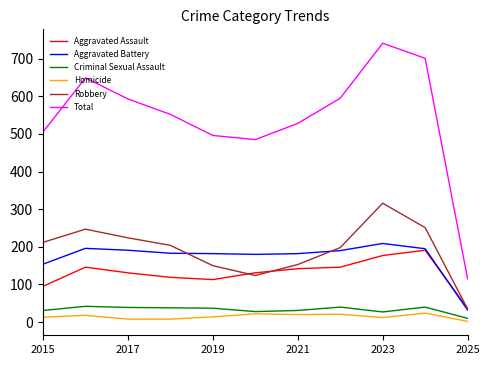

What is the minimum value for Total?

115